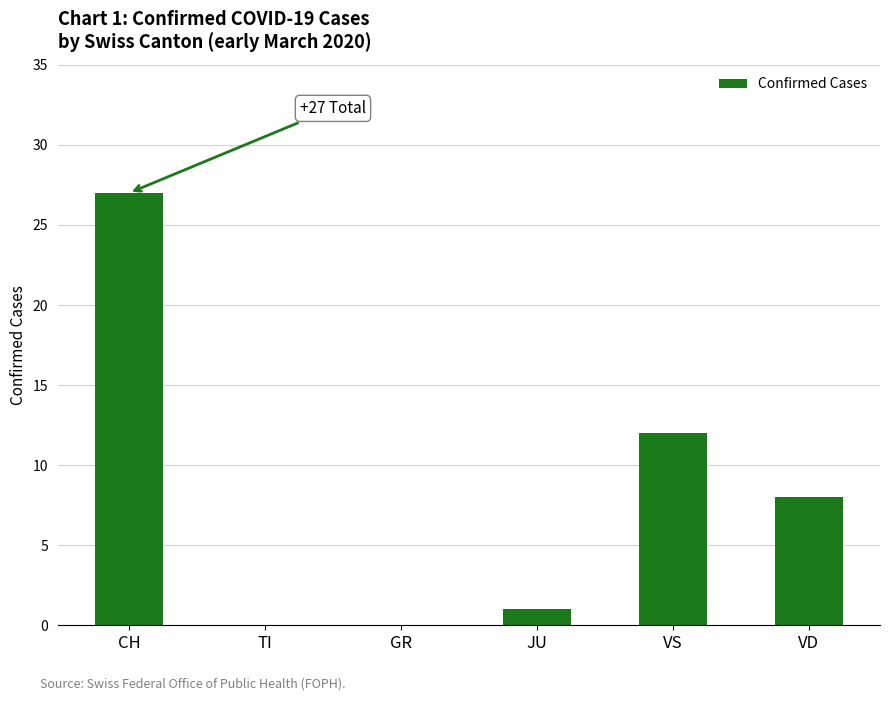

True or false: the data shows 12 at VS.

True